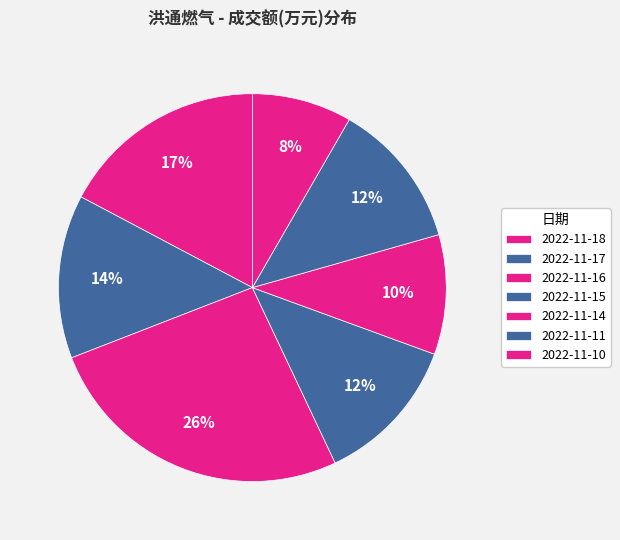

Does 2022-11-16 account for over 50% of the chart?

No